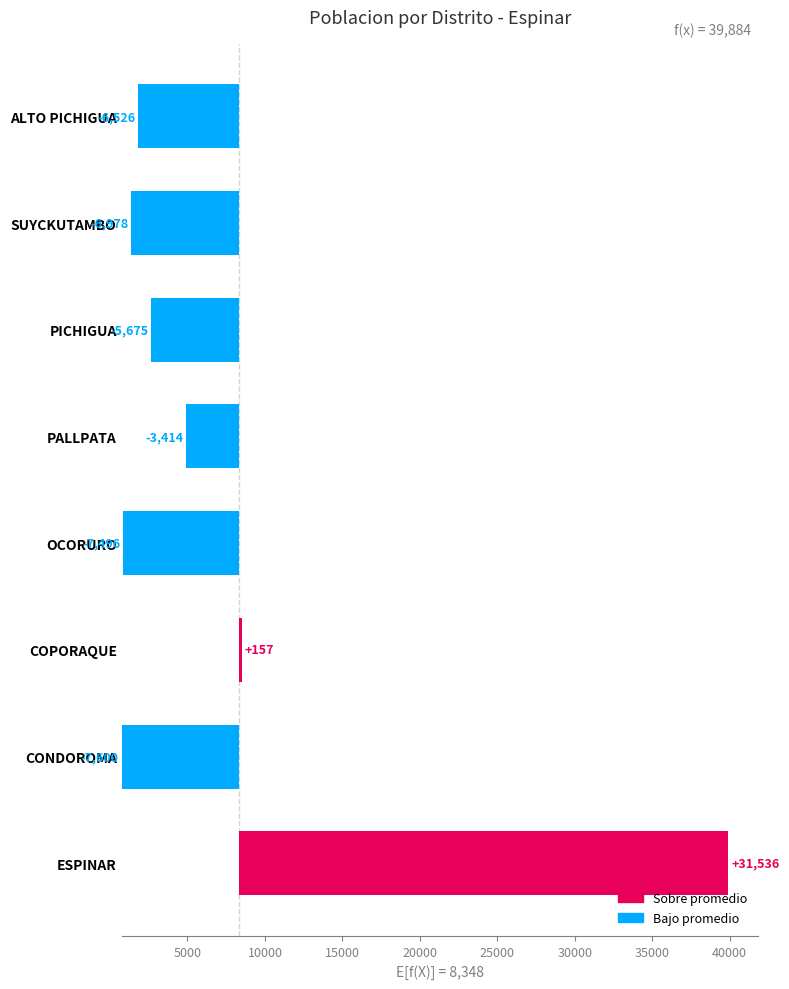

The chart shows a value of 2108 at OCORURO. True or false?

False